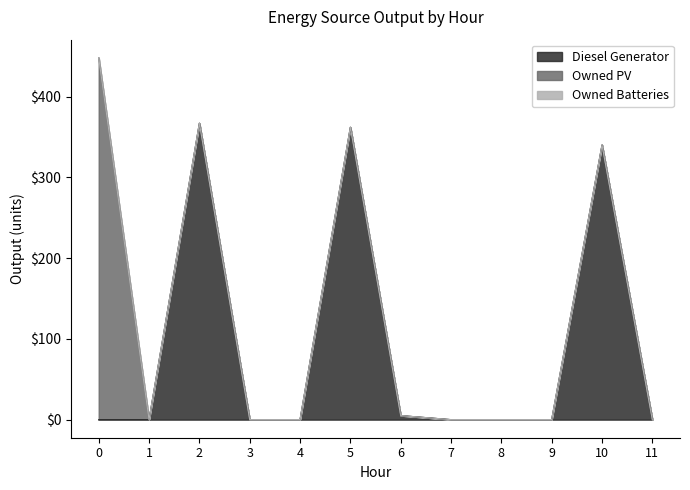

Does the chart have visible grid lines?

No